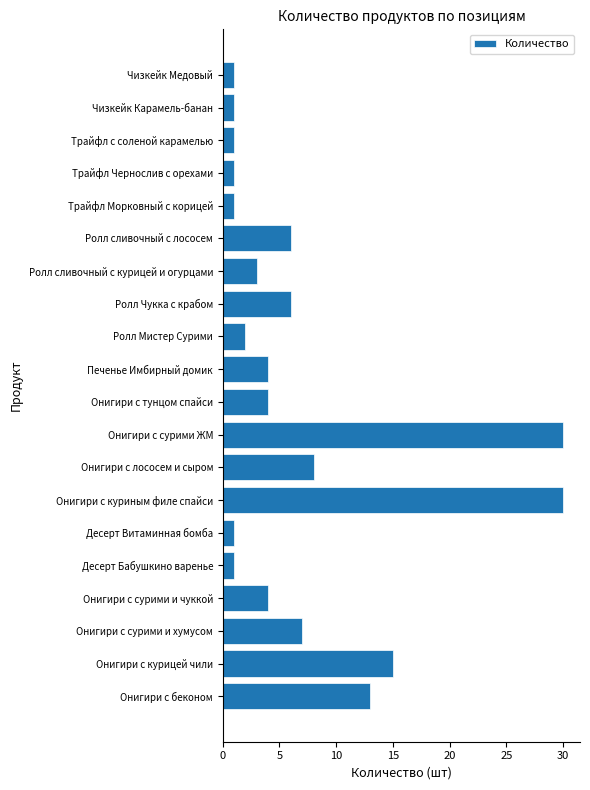

Does the chart contain stacked bars?

No